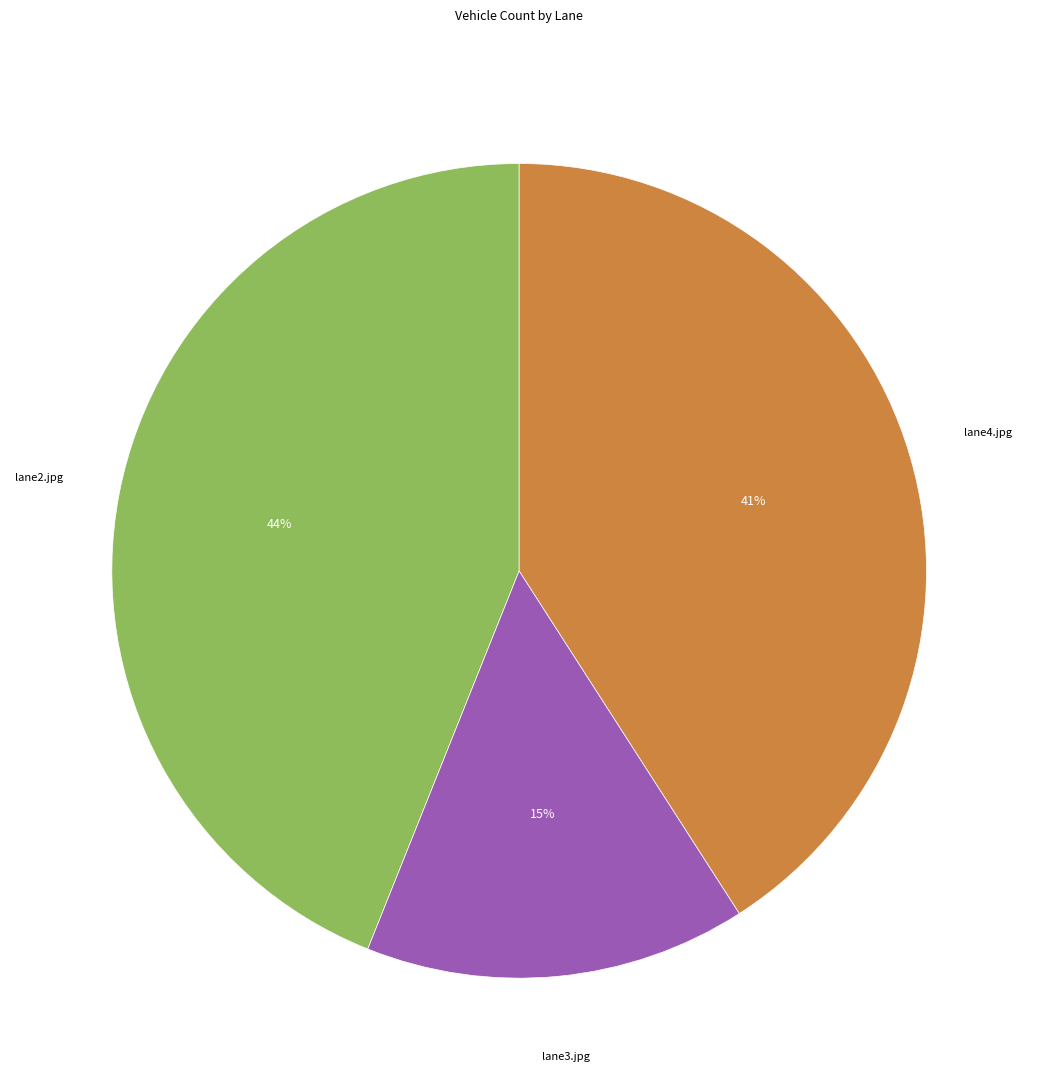

To the nearest percent, what is the difference between the largest and smallest slice percentages?

29%